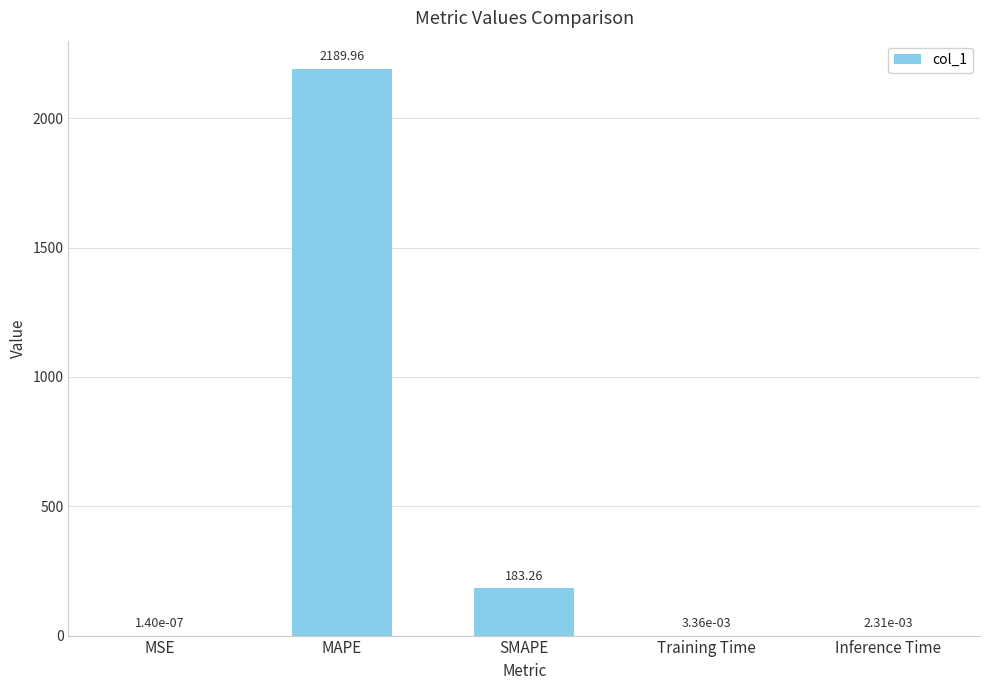

What is the sum of the values at Inference Time and MAPE?

2190.0